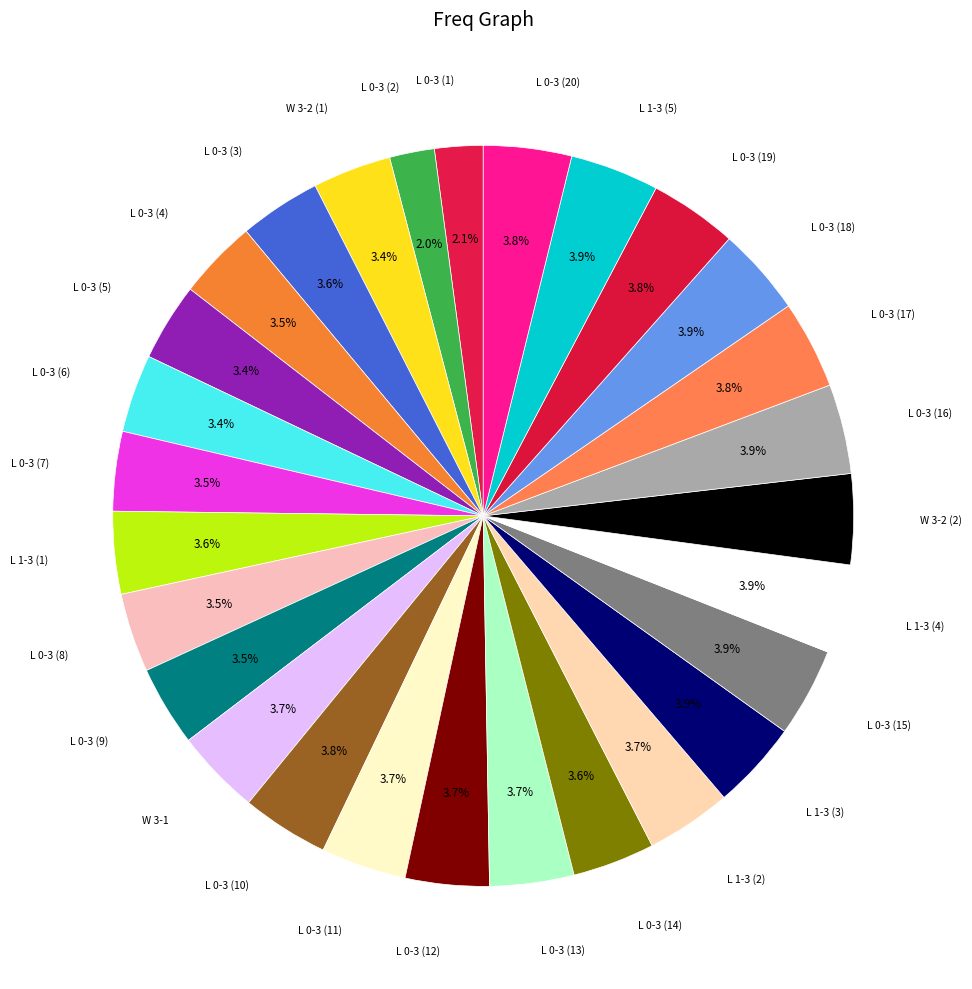

How many segments does this pie chart have?

28